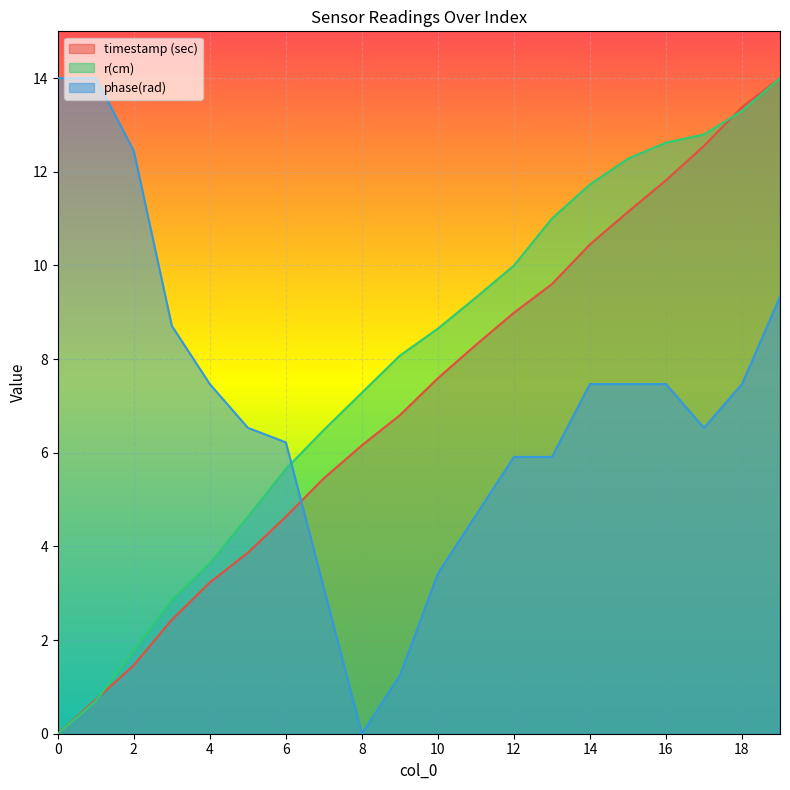

Which series has the widest spread of values?

timestamp (sec)